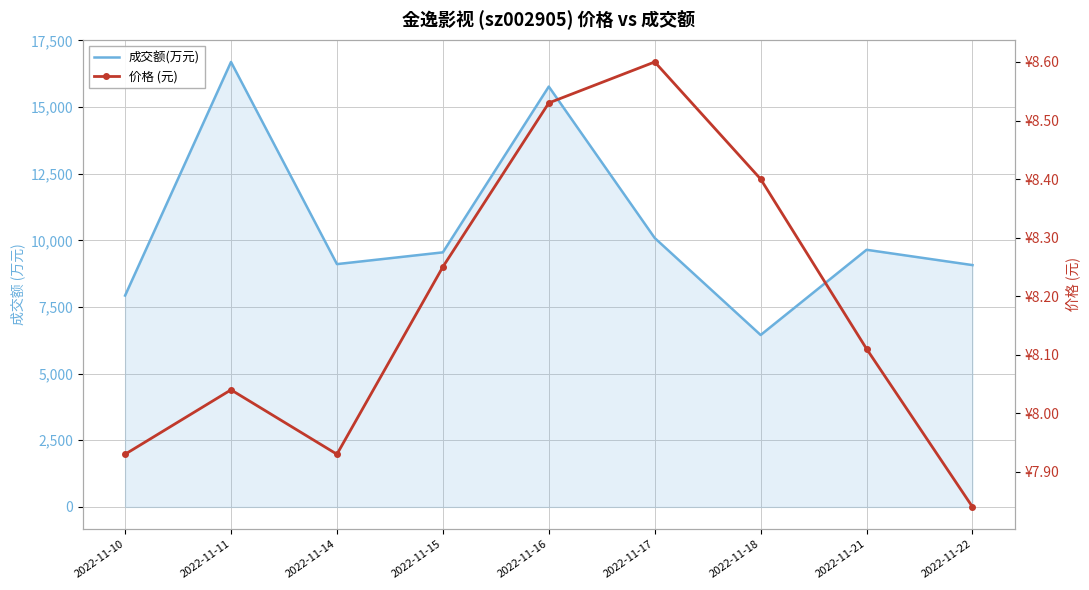

What is the value of the 成交额(万元) point at the 9th from the left?

9071.0